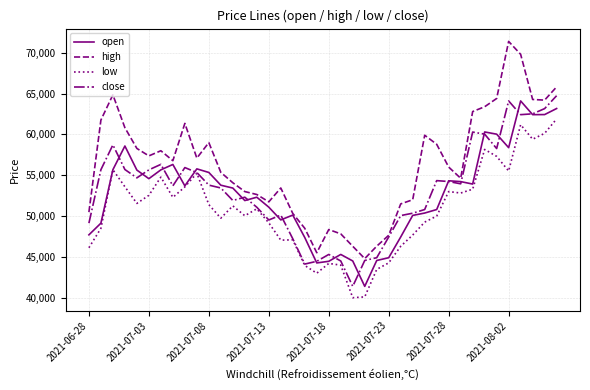

What is the difference between the second highest and minimum values in the close series?

22710